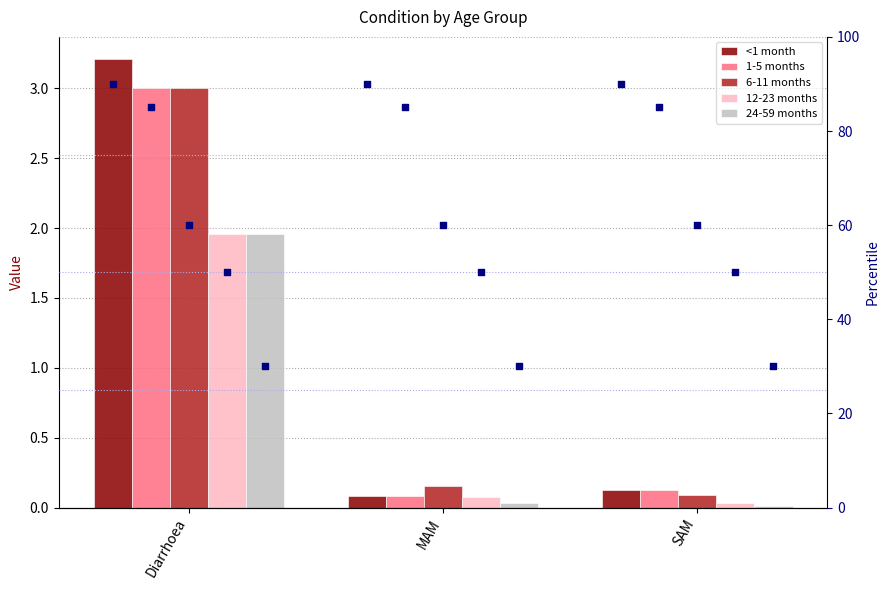

Which series has the largest total across all categories?

<1 month pct